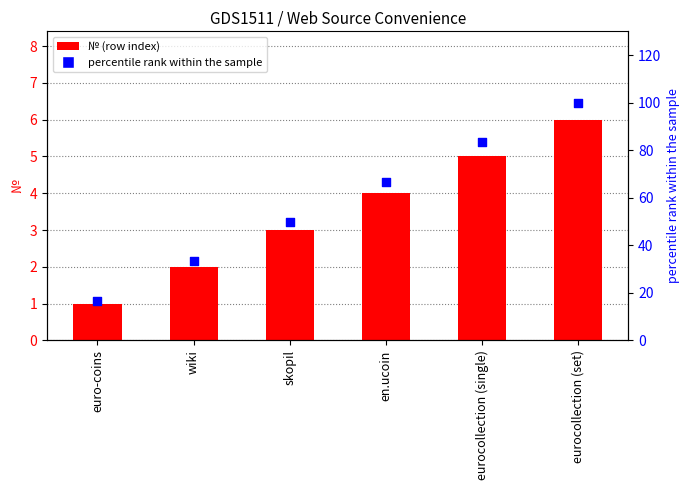

Which series has the largest total across all categories?

percentile rank within the sample